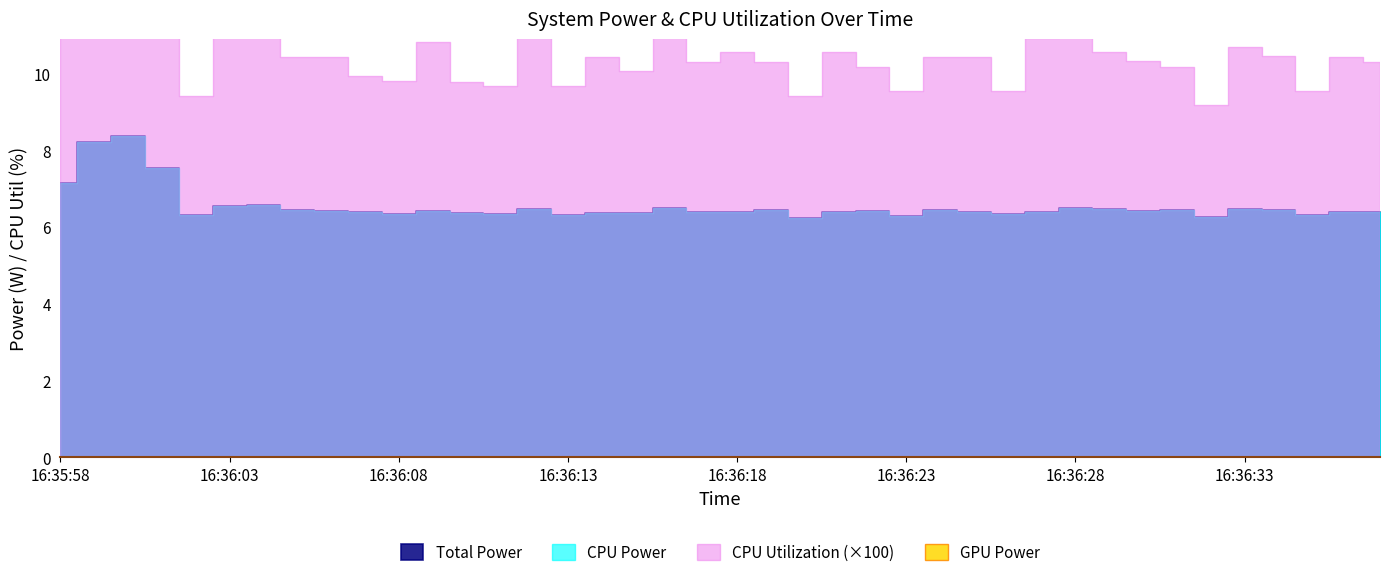

List the labels in order of GPU Power value, smallest first.

16:35:58, 16:35:59, 16:36:00, 16:36:01, 16:36:02, 16:36:03, 16:36:04, 16:36:05, 16:36:06, 16:36:07, 16:36:08, 16:36:09, 16:36:10, 16:36:11, 16:36:12, 16:36:13, 16:36:14, 16:36:15, 16:36:16, 16:36:17, 16:36:18, 16:36:19, 16:36:20, 16:36:21, 16:36:22, 16:36:23, 16:36:24, 16:36:25, 16:36:26, 16:36:27, 16:36:28, 16:36:29, 16:36:30, 16:36:31, 16:36:32, 16:36:33, 16:36:34, 16:36:35, 16:36:36, 16:36:37